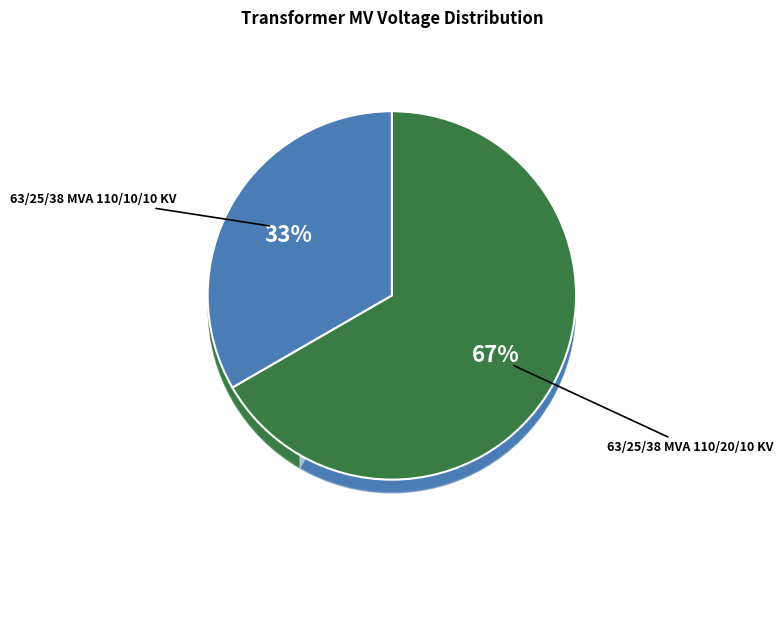

True or false: 63/25/38 MVA 110/10/10 kV accounts for 43% of the total.

False